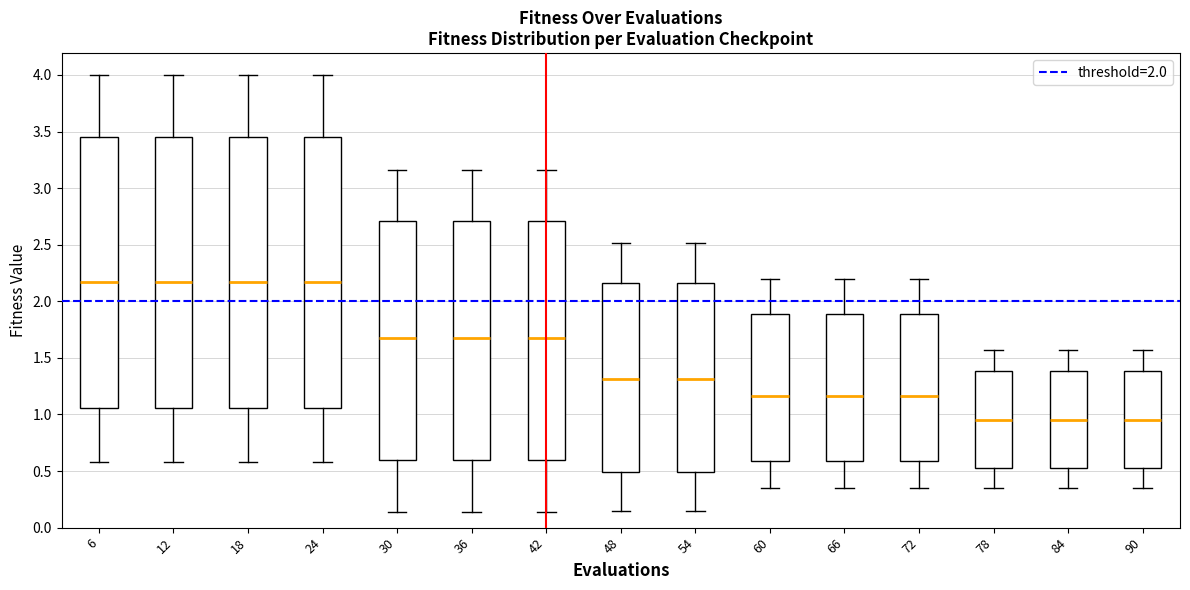

Reading left to right, transcribe this box plot: for each box, give where its median line is, the range the box spans, and where its two whiskers end, as read against the y-axis. The values are not printed on the chart, so give them approximately, as read against the axis.

6: median 2.15, box 1.05 to 3.45, whiskers 0.60 to 4.00
12: median 2.15, box 1.05 to 3.45, whiskers 0.60 to 4.00
18: median 2.15, box 1.05 to 3.45, whiskers 0.60 to 4.00
24: median 2.15, box 1.05 to 3.45, whiskers 0.60 to 4.00
30: median 1.70, box 0.60 to 2.70, whiskers 0.15 to 3.15
36: median 1.70, box 0.60 to 2.70, whiskers 0.15 to 3.15
42: median 1.70, box 0.60 to 2.70, whiskers 0.15 to 3.15
48: median 1.30, box 0.50 to 2.15, whiskers 0.15 to 2.50
54: median 1.30, box 0.50 to 2.15, whiskers 0.15 to 2.50
60: median 1.15, box 0.60 to 1.90, whiskers 0.35 to 2.20
66: median 1.15, box 0.60 to 1.90, whiskers 0.35 to 2.20
72: median 1.15, box 0.60 to 1.90, whiskers 0.35 to 2.20
78: median 0.95, box 0.55 to 1.40, whiskers 0.35 to 1.55
84: median 0.95, box 0.55 to 1.40, whiskers 0.35 to 1.55
90: median 0.95, box 0.55 to 1.40, whiskers 0.35 to 1.55